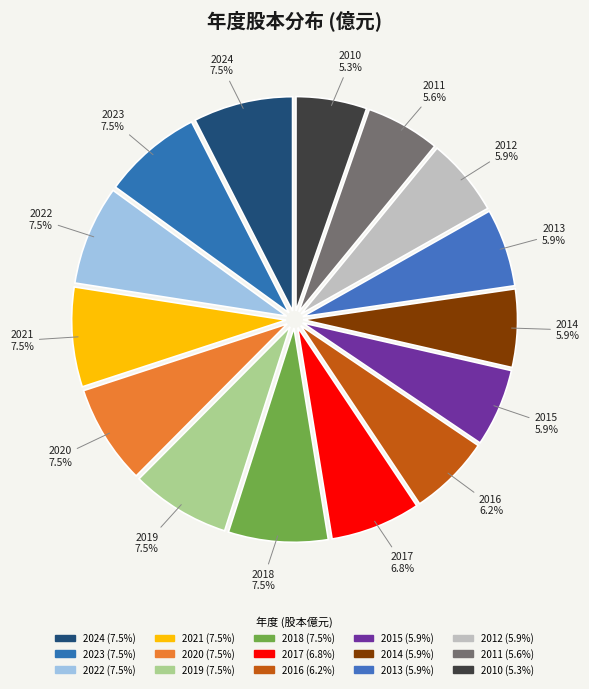

Does any single category account for the majority?

No